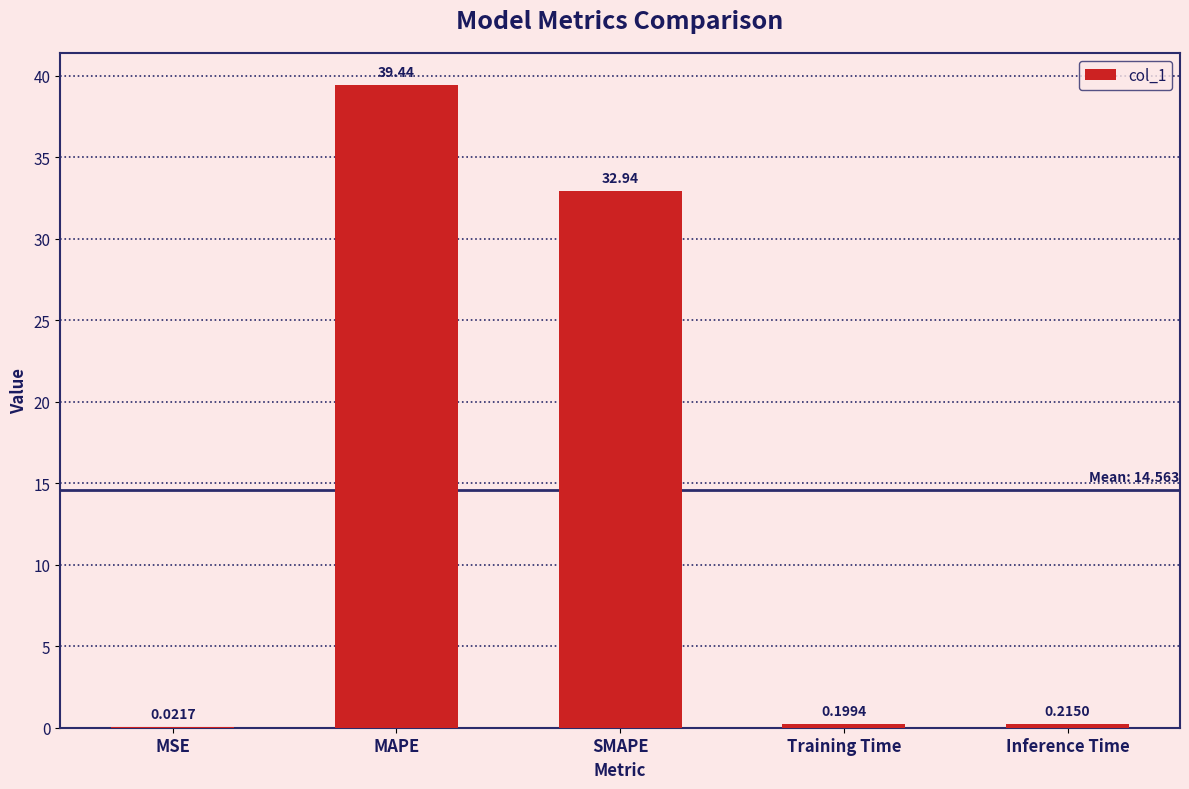

Where is the data nearest to the value 19?

SMAPE